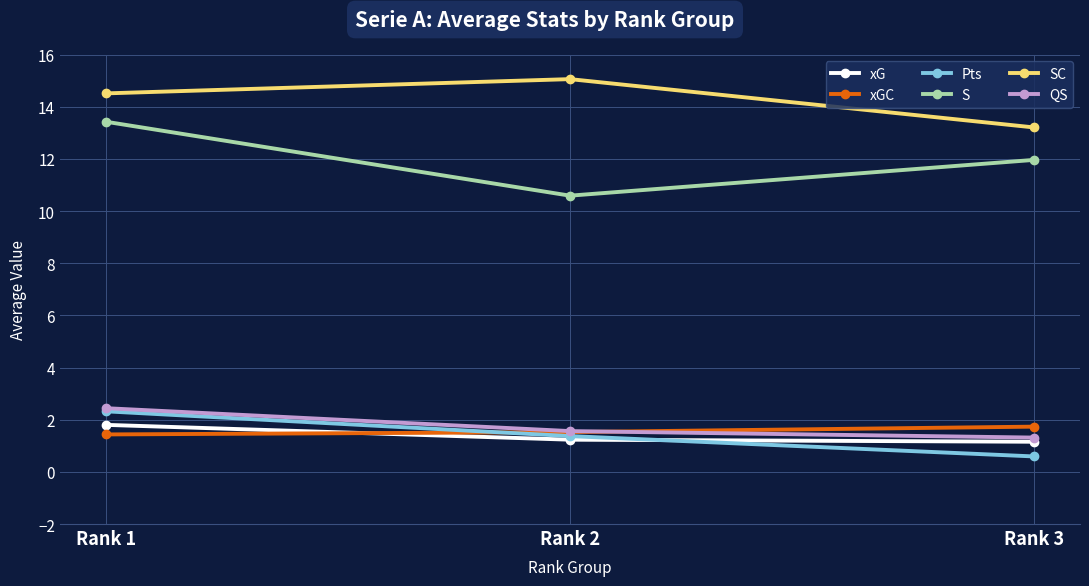

Is the value of xG at Rank 1 greater than the value of xGC at Rank 2?

Yes